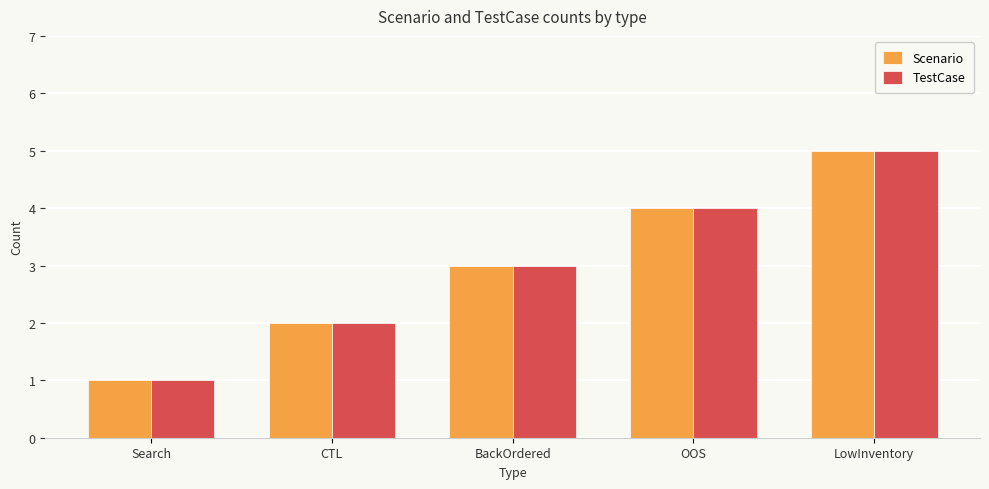

Reading right to left, list all the values displayed in this chart.

Scenario: 5	4	3	2	1
TestCase: 5	4	3	2	1